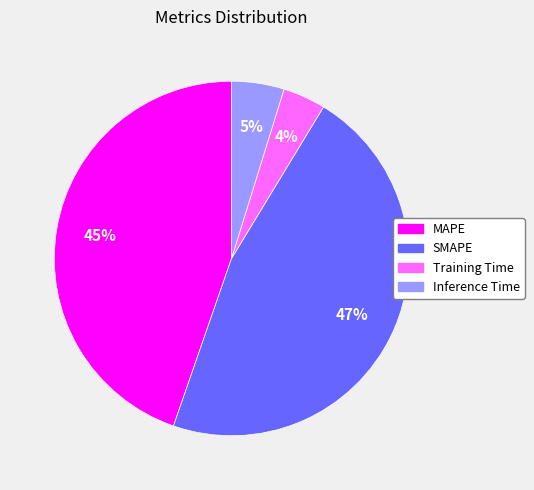

Is there a majority slice in this chart?

No